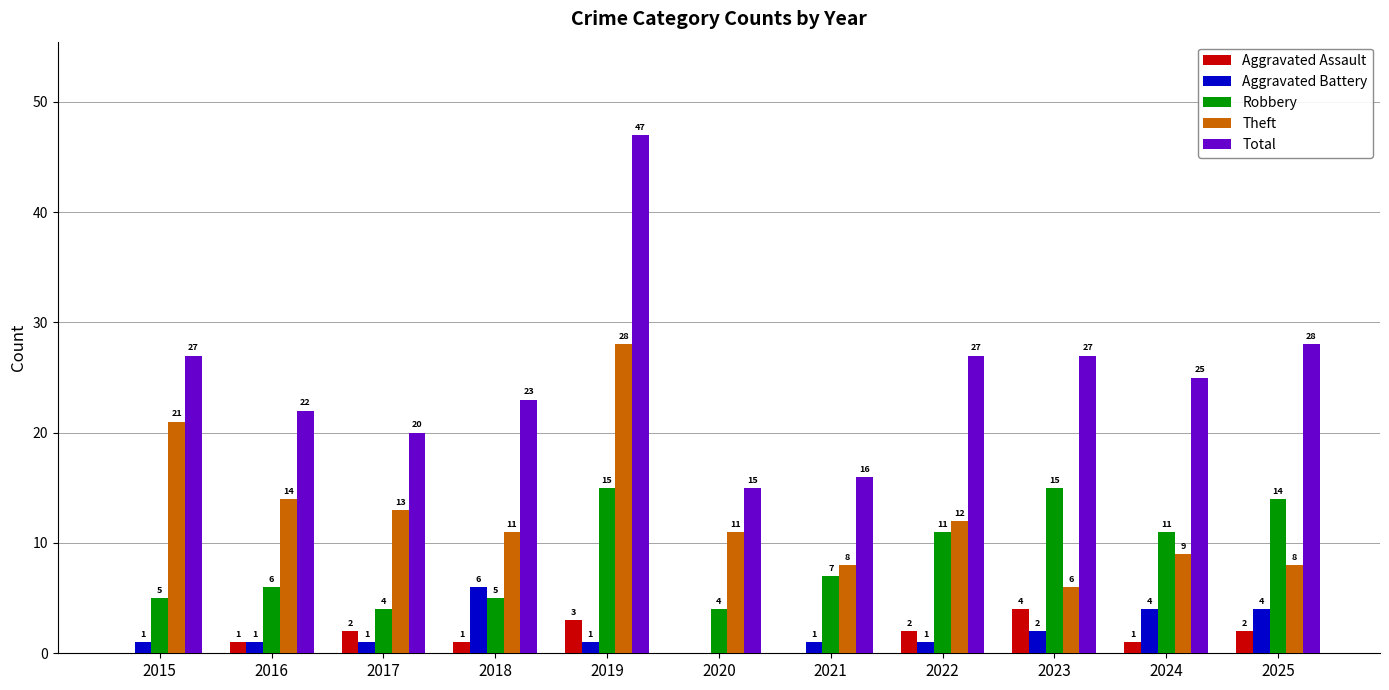

What is the maximum value shown in the chart?

47